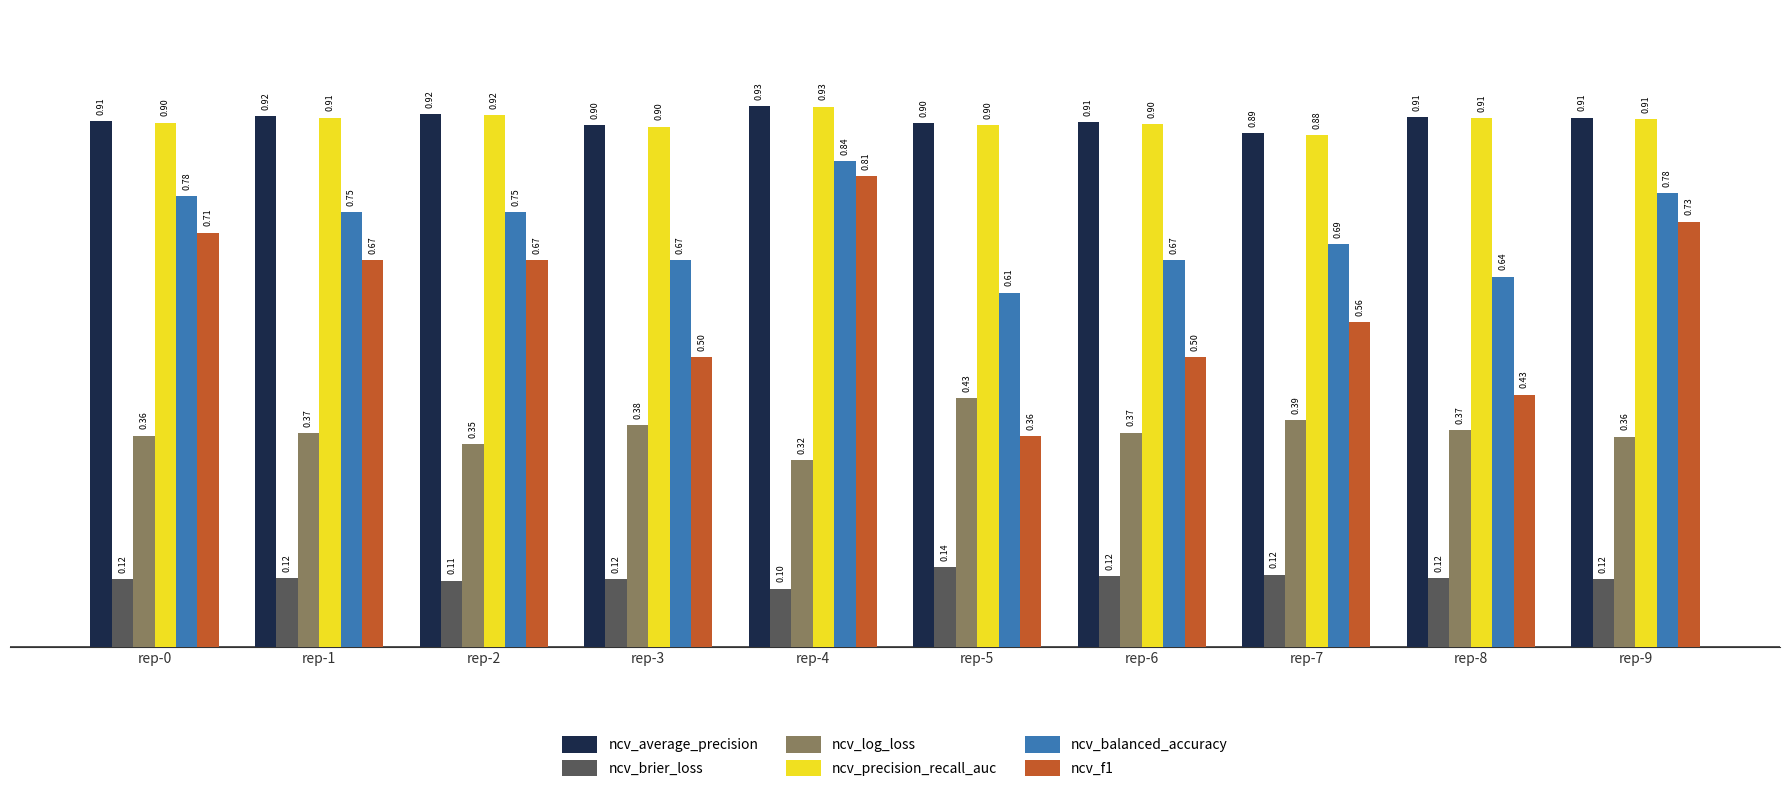

Are the bars grouped side by side (vs. stacked)?

Yes